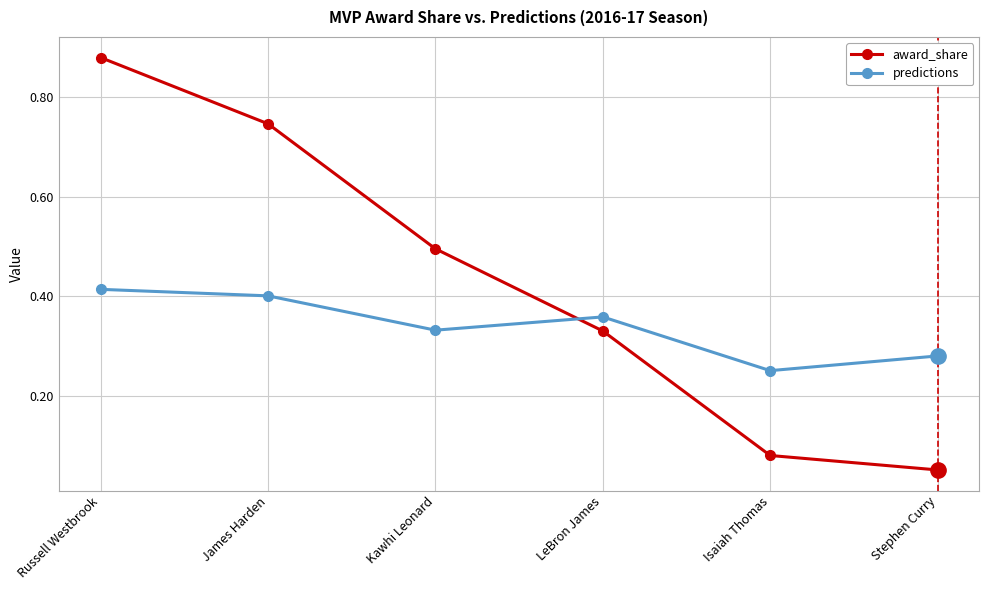

What are all the series names shown in the legend?

award_share, predictions